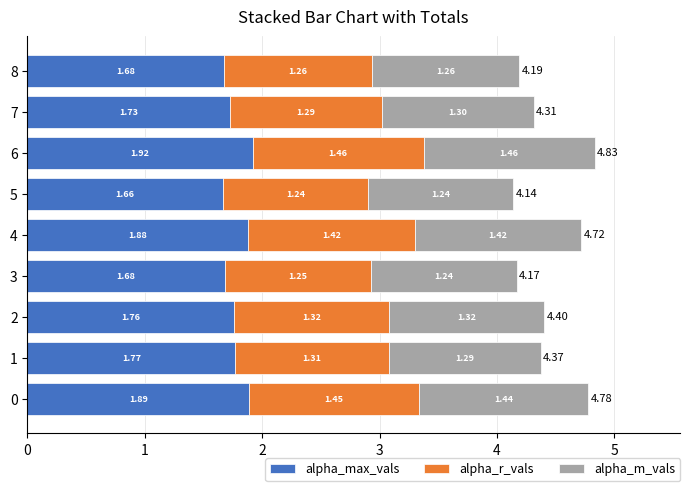

Count the alpha_max_vals values in the range 1 to 2.

9